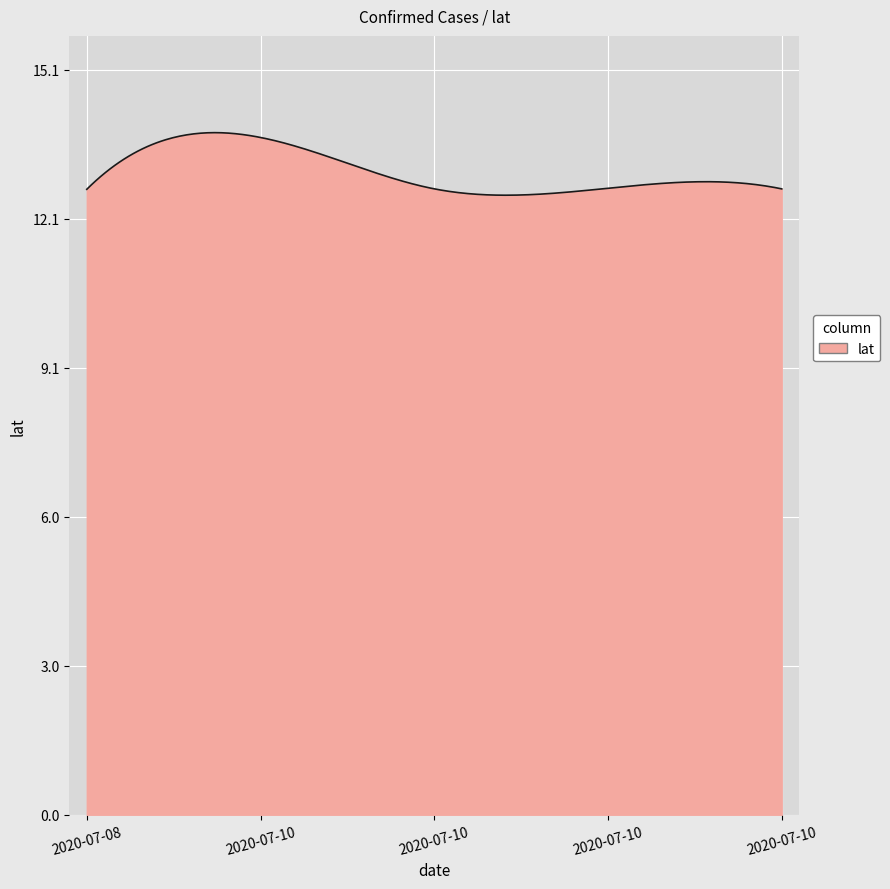

What is the minimum value shown in the chart?

12.6